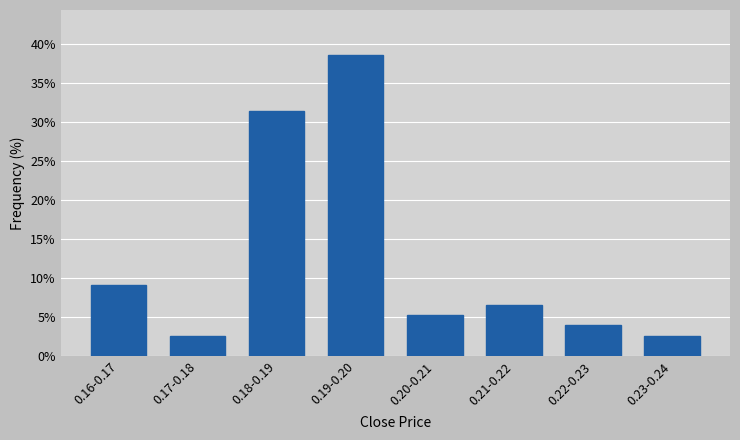

Reading left to right, extract all data points from this chart.

9.2	2.6	31.4	38.6	5.2	6.5	3.9	2.6